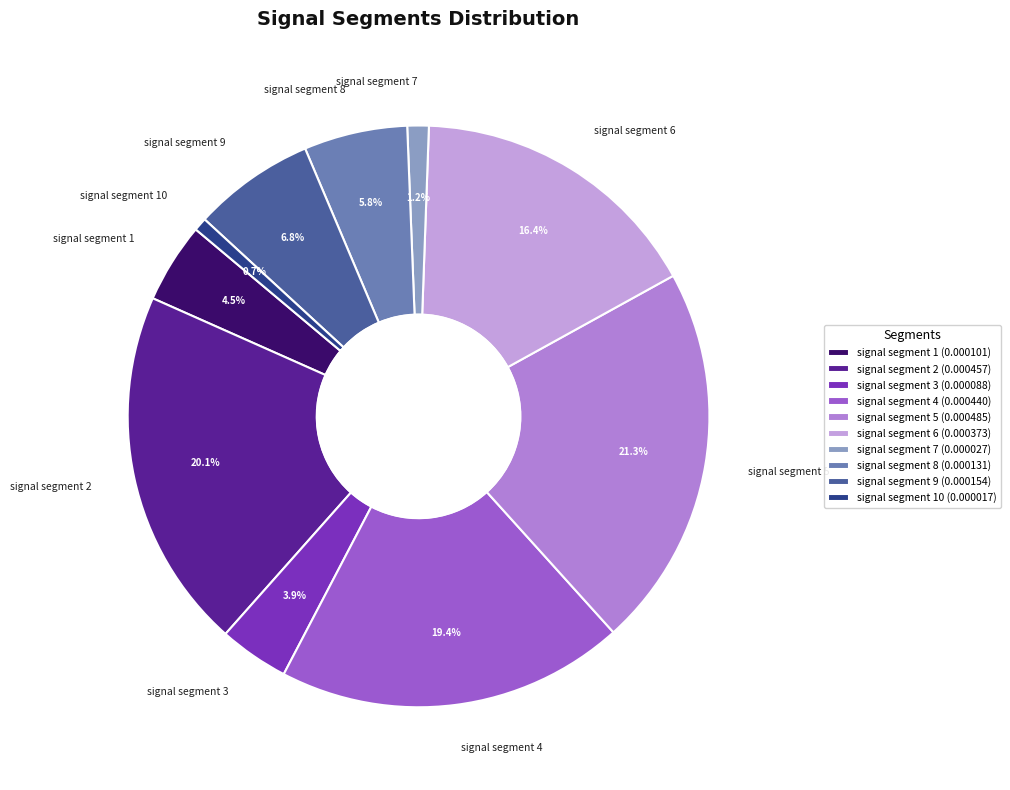

Which has a higher value, signal segment 4 or signal segment 8?

signal segment 4